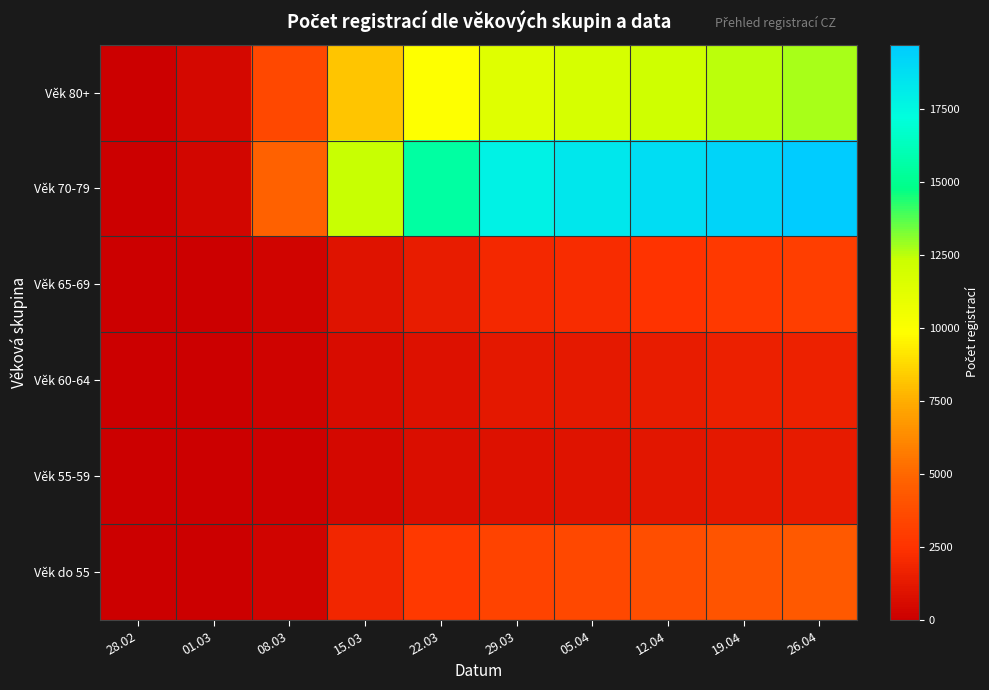

What is the total value across all series at 26.04?

42846